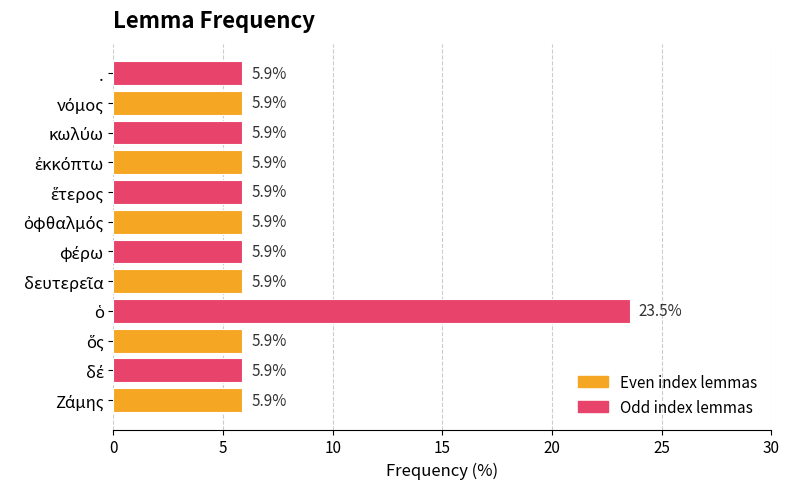

What is the greatest value displayed?

23.5